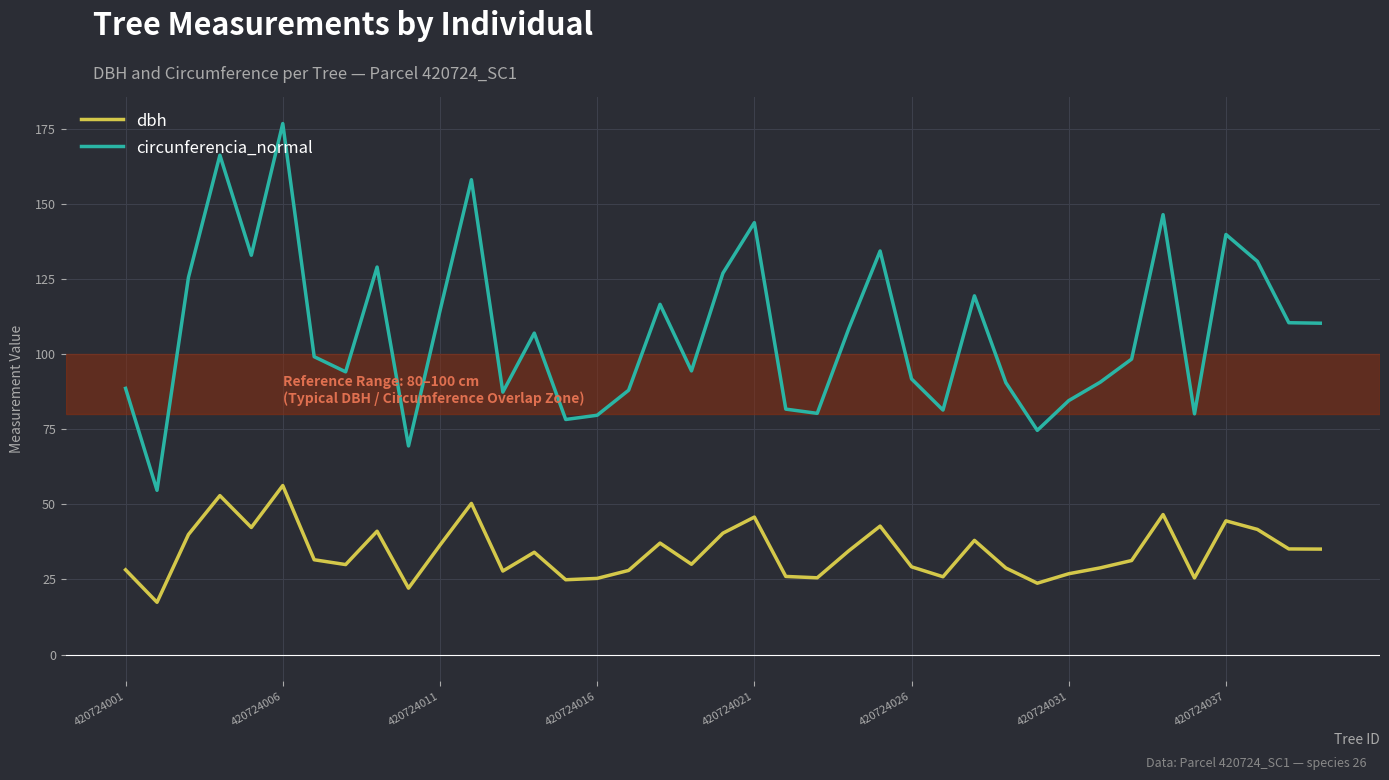

Which series has the largest total across all categories?

circunferencia_normal